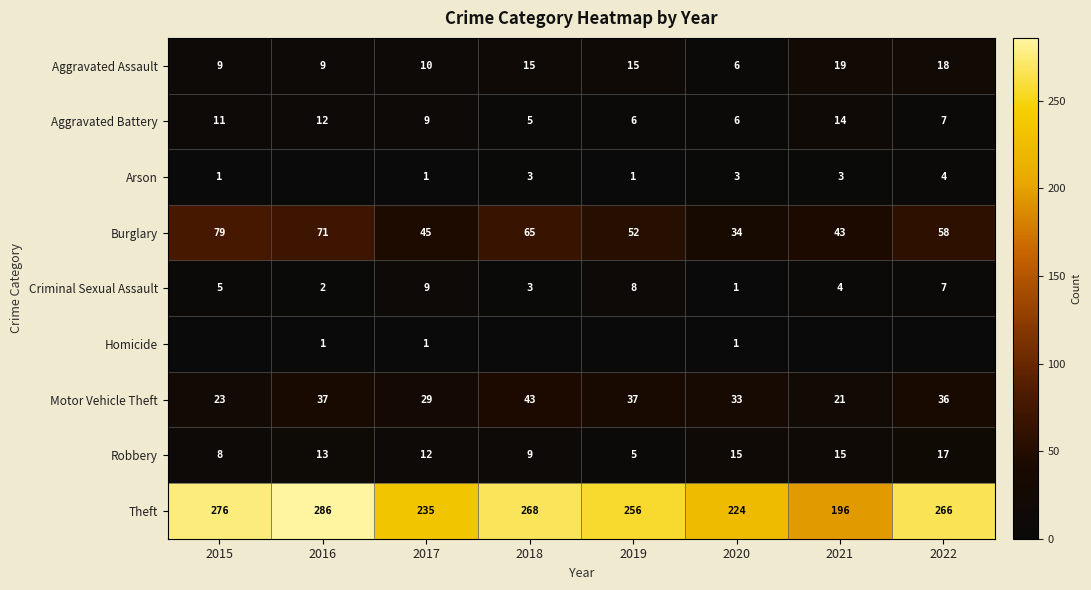

What is the average value of the Robbery series?

12